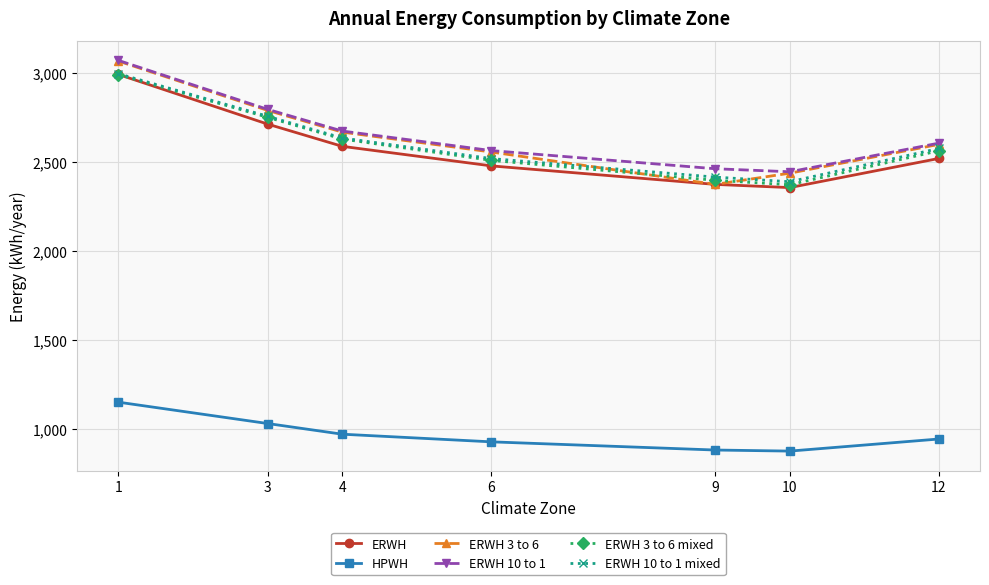

How many lines are shown in the chart?

6